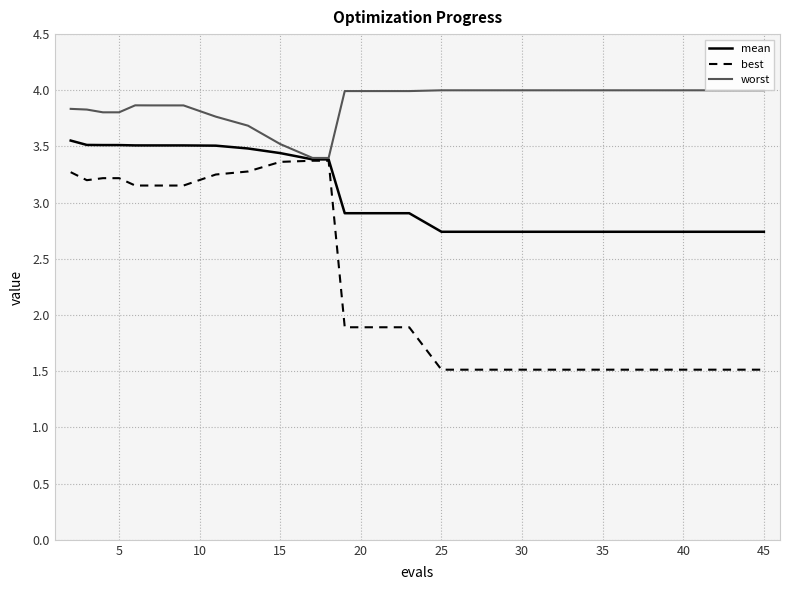

What is the lowest value of the best series?

1.5